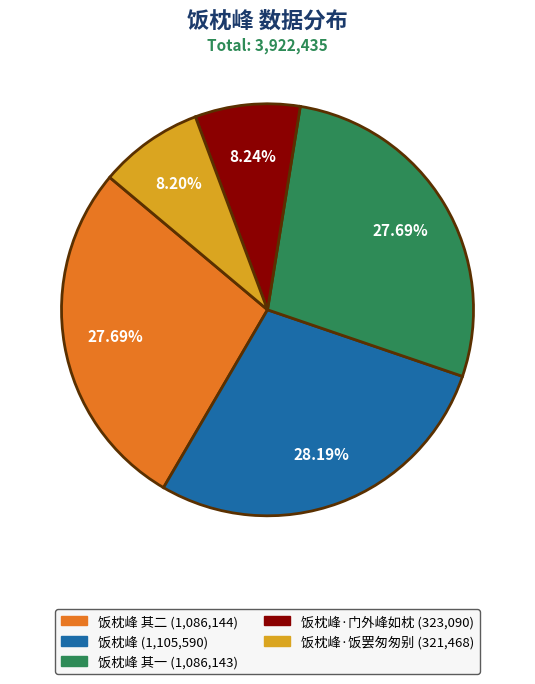

How many slices are in this pie chart?

5